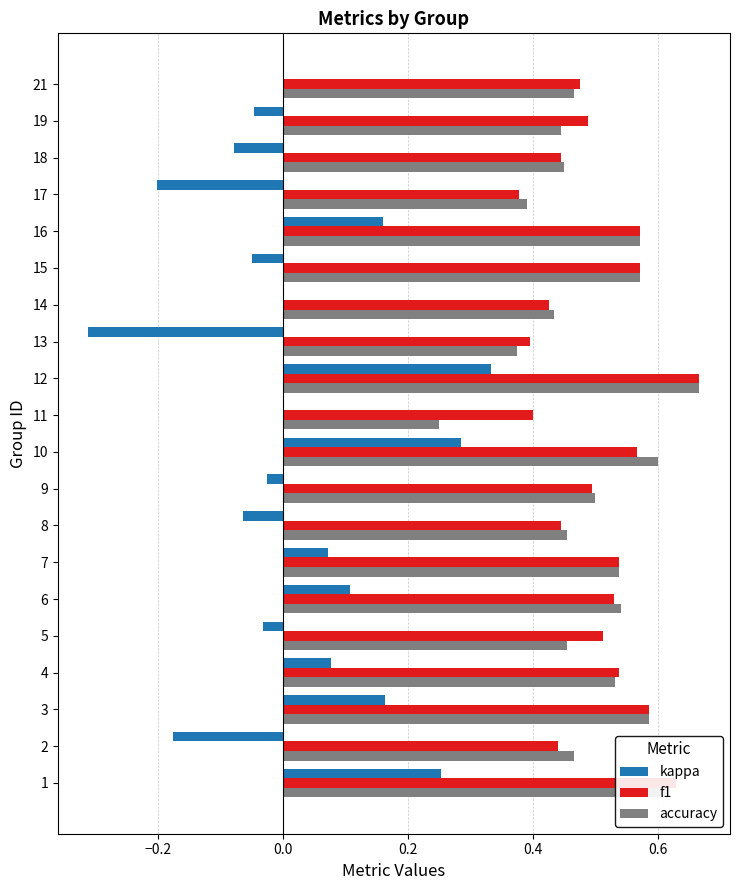

What is the sum of the f1 values at 16 and 9?

1.1